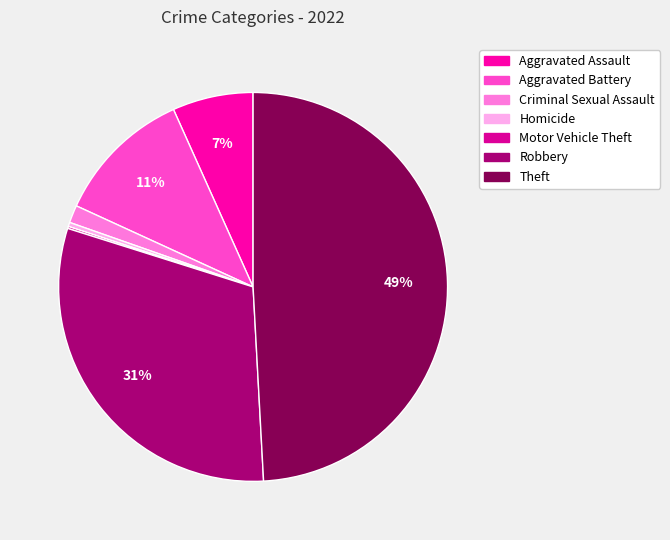

To the nearest percent, what portion does Aggravated Battery represent?

11%